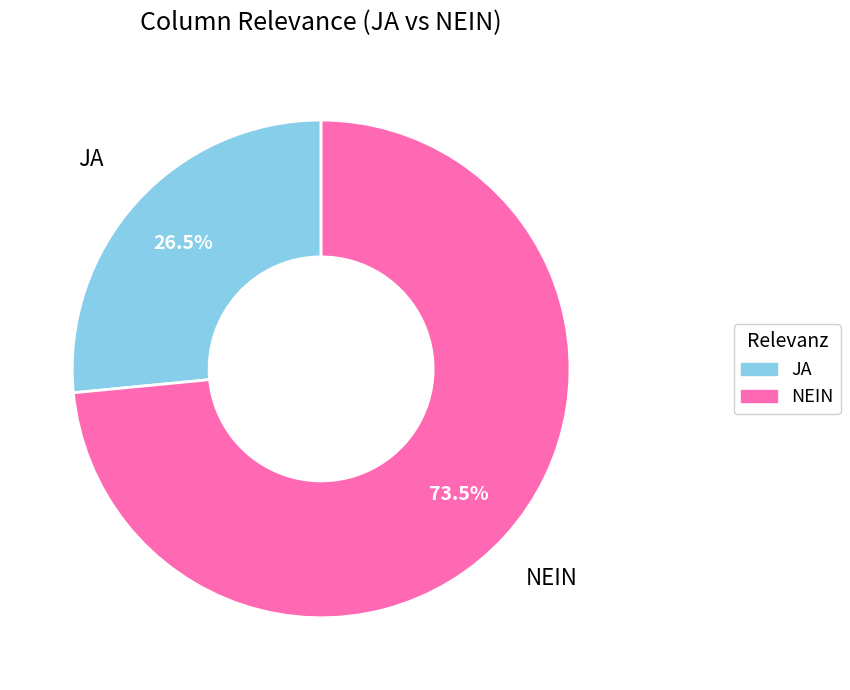

Rank the categories by value from lowest to highest.

JA, NEIN